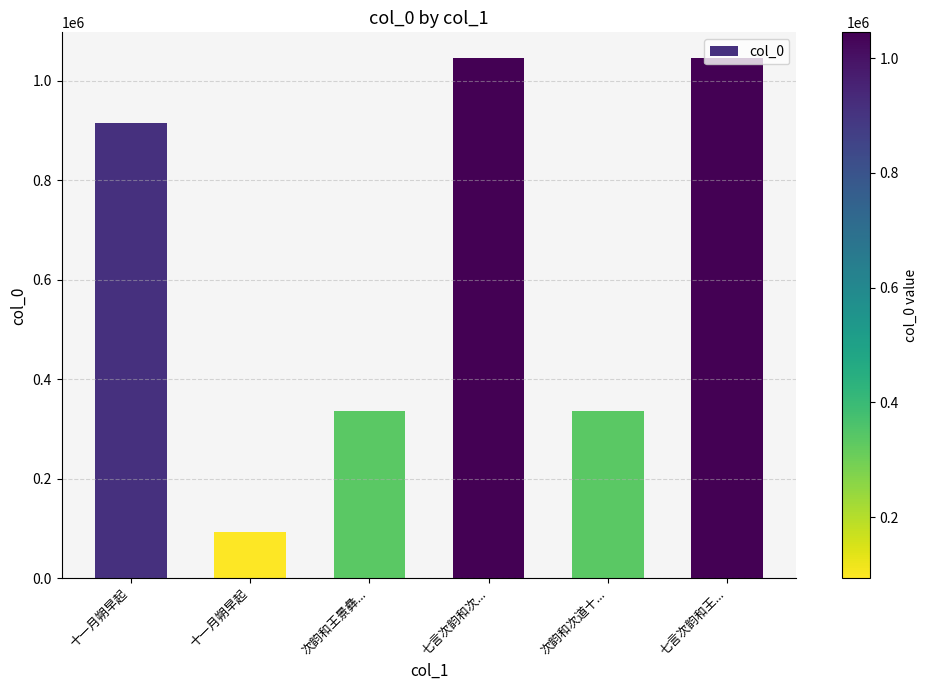

Rank the categories by value from highest to lowest.

七言次韵和次..., 七言次韵和王..., 十一月朔早起, 次韵和次道十..., 次韵和王景彝..., 十一月朔早起